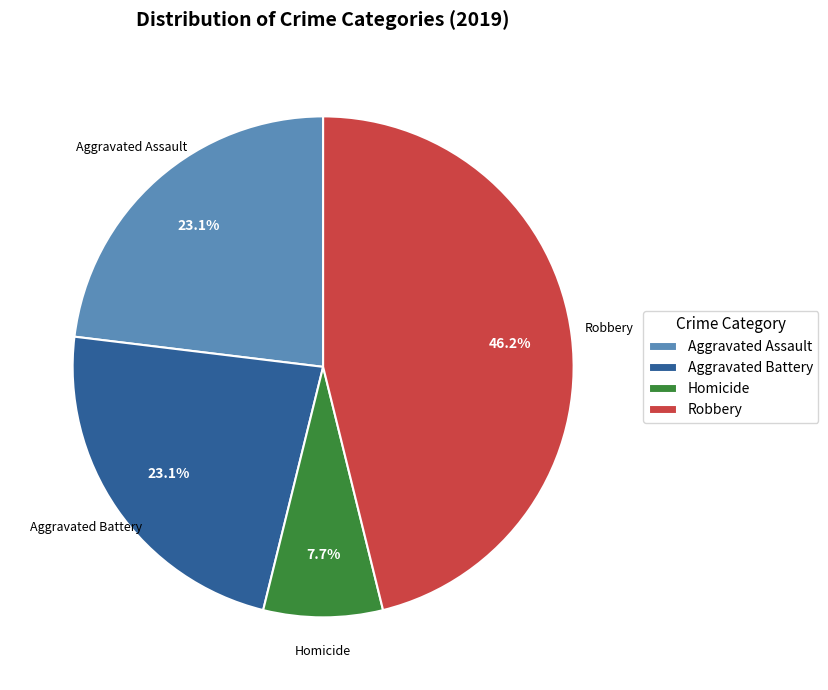

Count the number of slices in the pie.

4